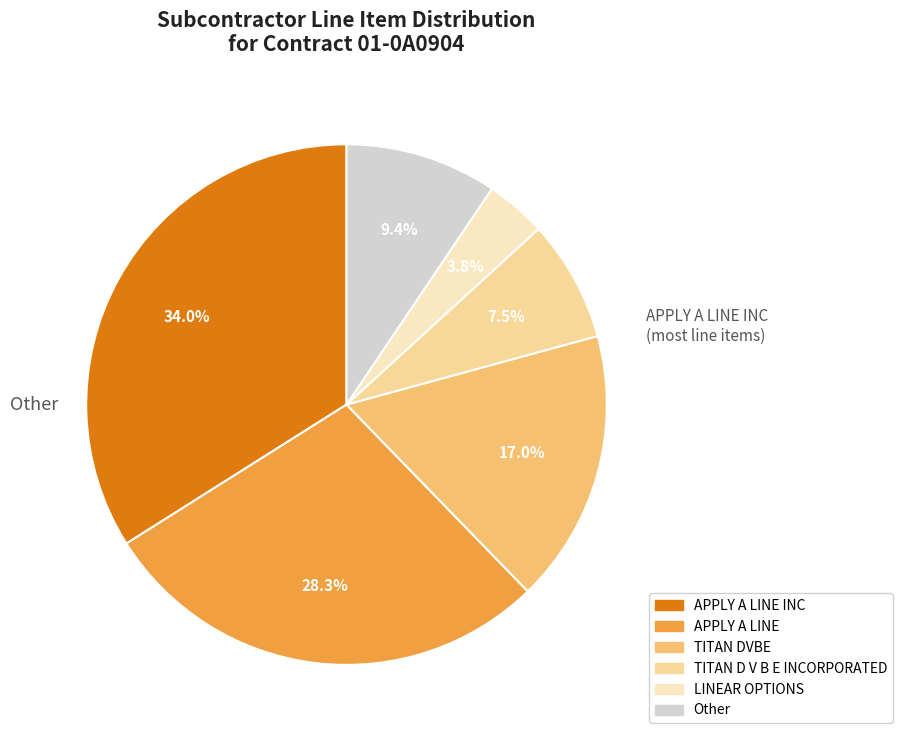

Does APPLY A LINE account for over 50% of the chart?

No